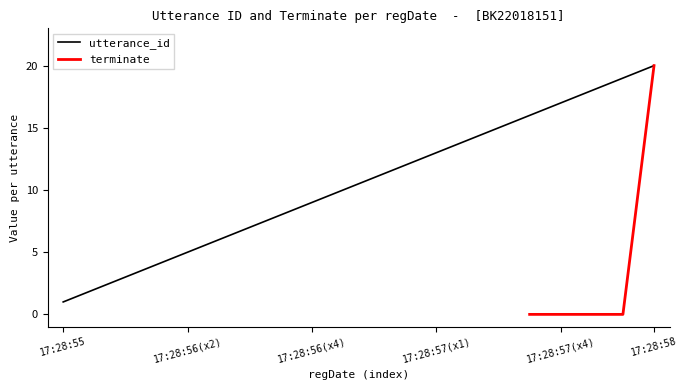

What is the sum of all values?

210